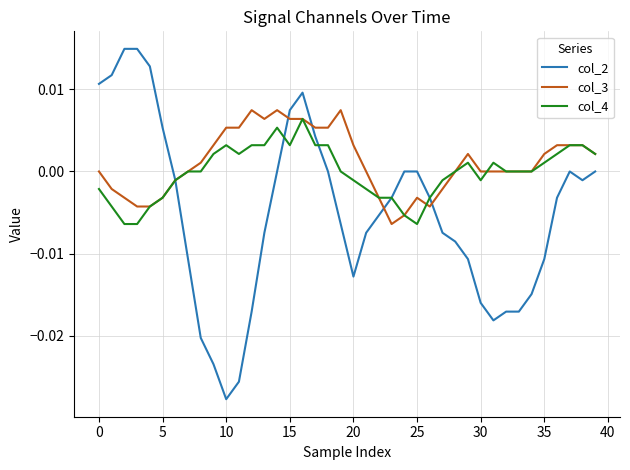

Which series has the widest spread of values?

col_2